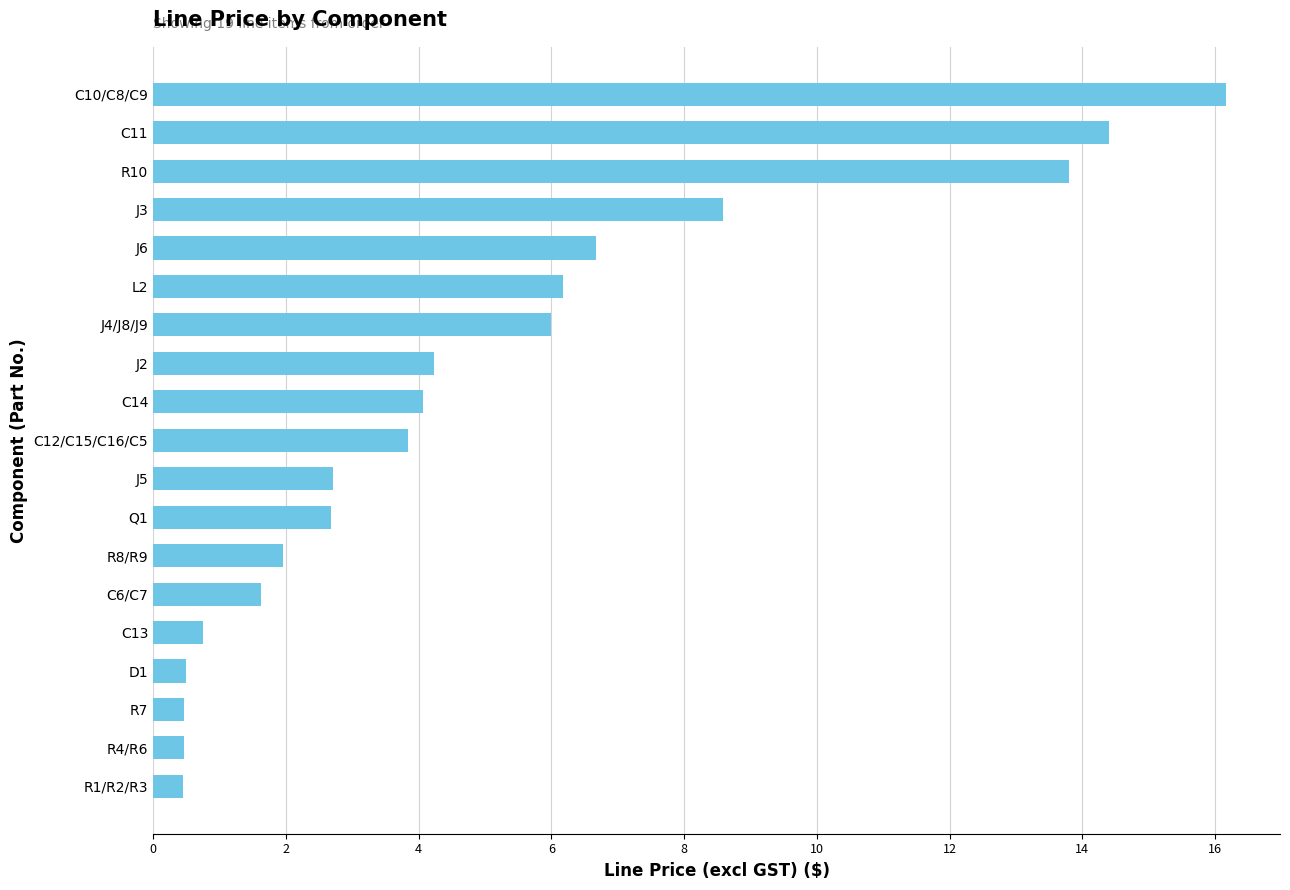

Reading bottom to top, extract all data points from this chart.

0.5	0.5	0.5	0.5	0.8	1.6	2.0	2.7	2.7	3.8	4.1	4.2	6.0	6.2	6.7	8.6	13.8	14.4	16.2